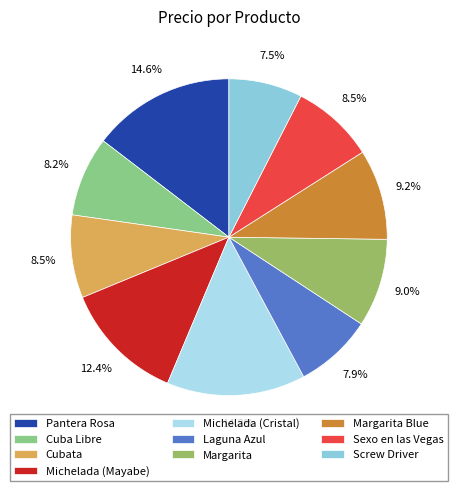

Between Cubata and Pantera Rosa, which is larger?

Pantera Rosa